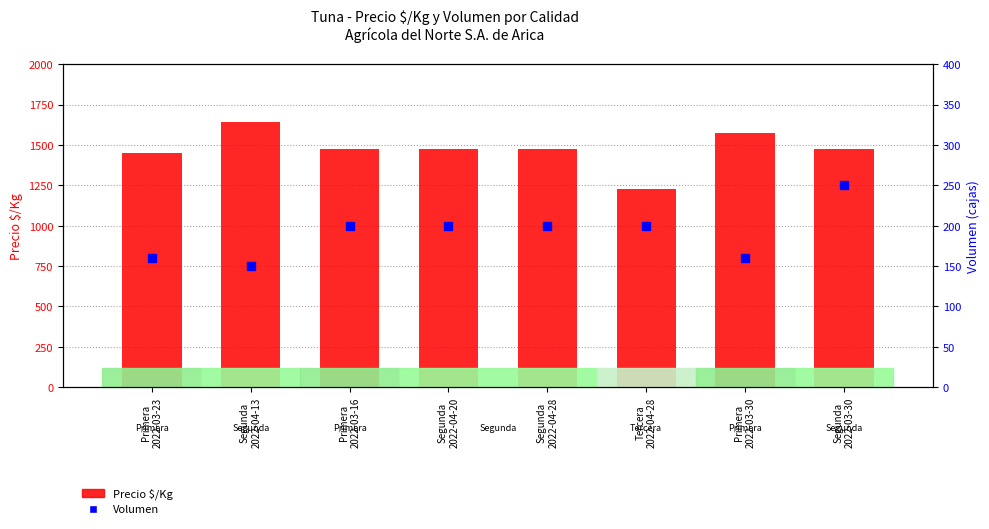

Which series has the largest Y range (max minus min)?

Precio $/Kg